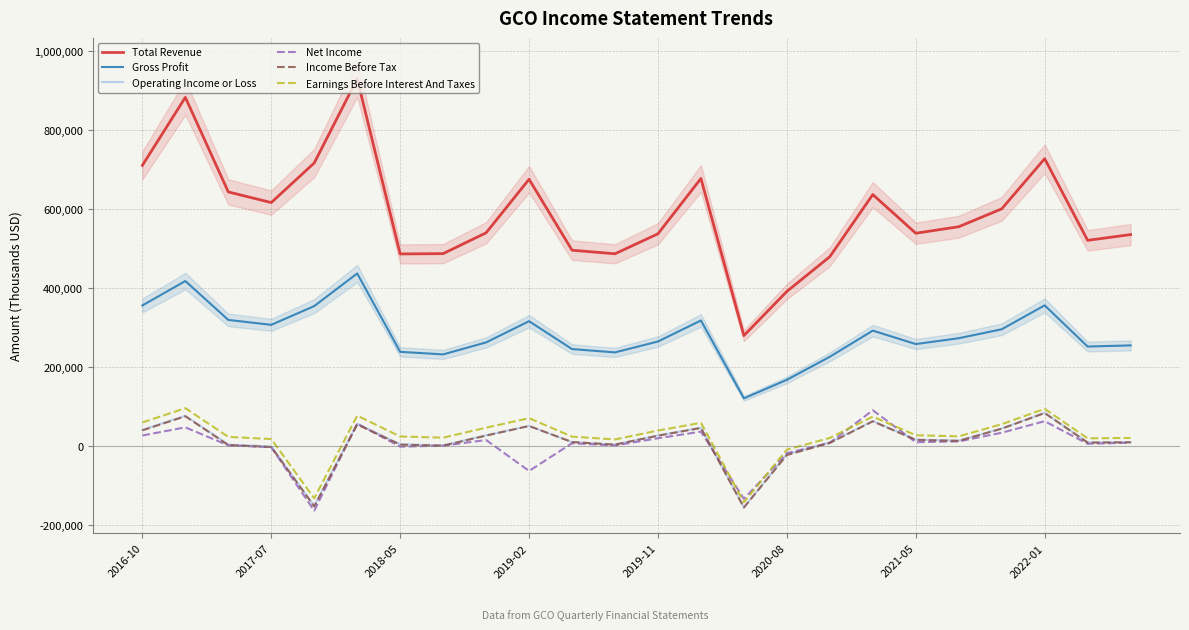

The value of Gross Profit at 13 is 317500. True or false?

True